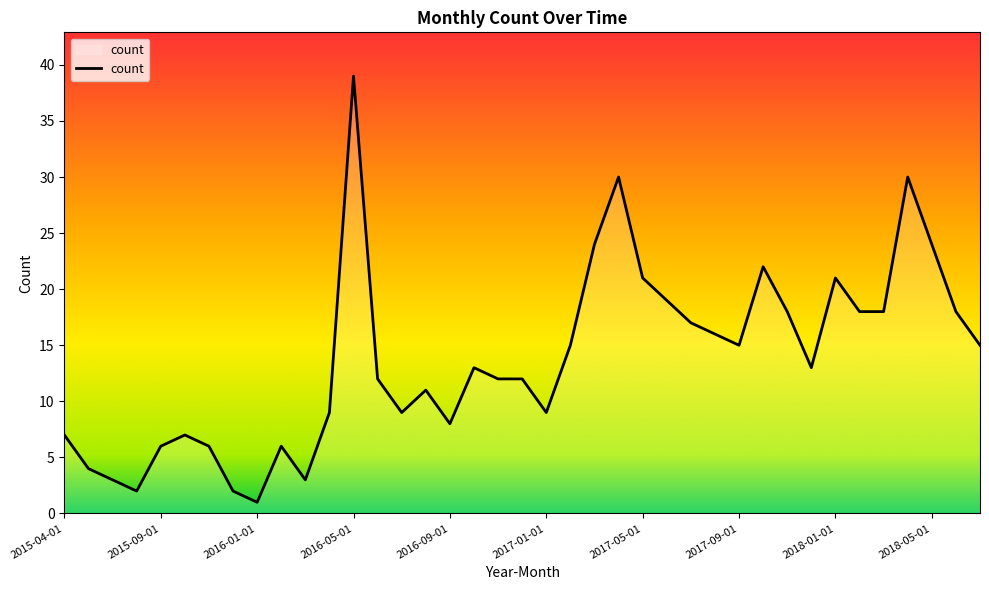

Is this an area chart (filled region under the line)?

No